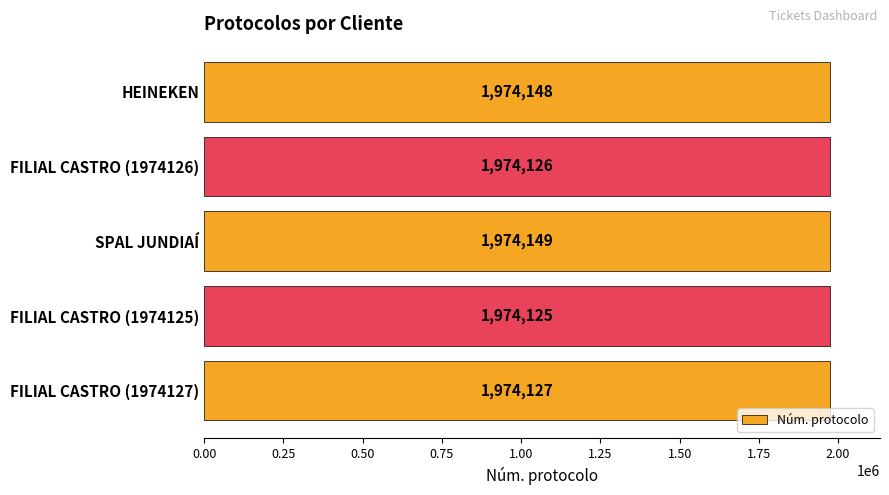

At which label is the value closest to 1974137?

FILIAL CASTRO (1974127)